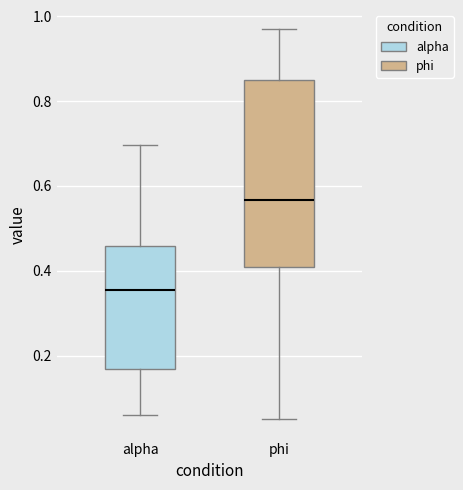

Which box is the tallest, from its lower edge to its upper edge?

phi